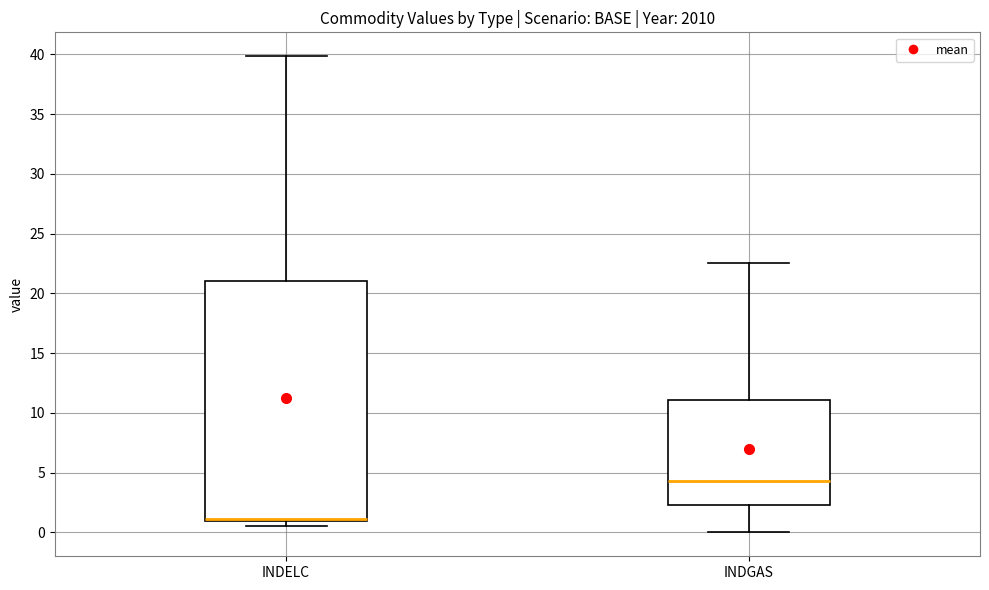

Reading left to right, transcribe this box plot: for each box, give where its median line is, the range the box spans, and where its two whiskers end, as read against the y-axis. The values are not printed on the chart, so give them approximately, as read against the axis.

INDELC: median 1.0 (drawn on the box's lower edge), box 1.0 to 21.0, whiskers 0.5 to 40.0
INDGAS: median 4.5, box 2.5 to 11.0, whiskers 0.0 to 22.5